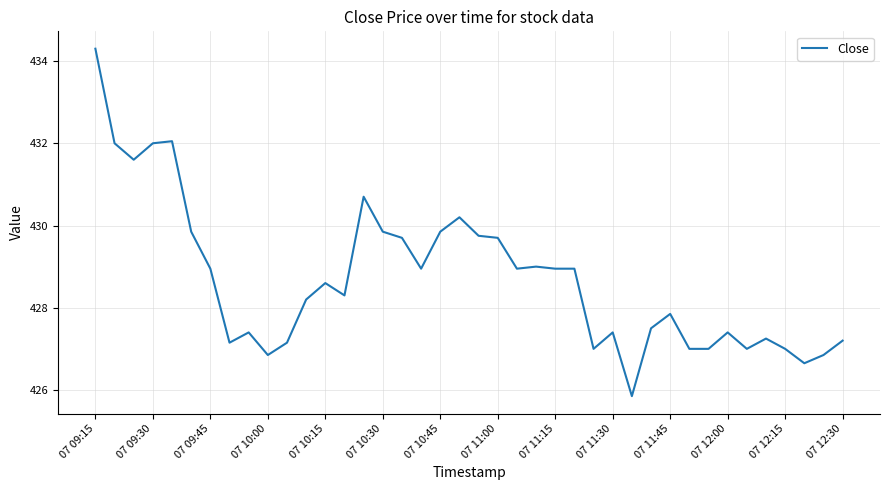

What is the greatest value displayed?

434.3